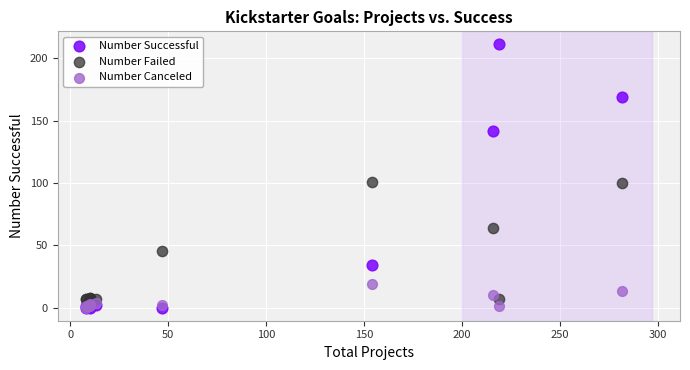

In the Number Failed series, what Y value is closest to 52?

45